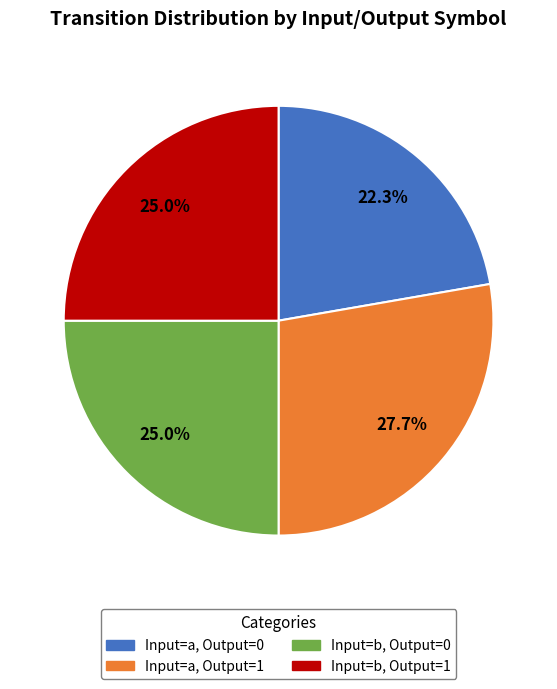

How many segments does this pie chart have?

4